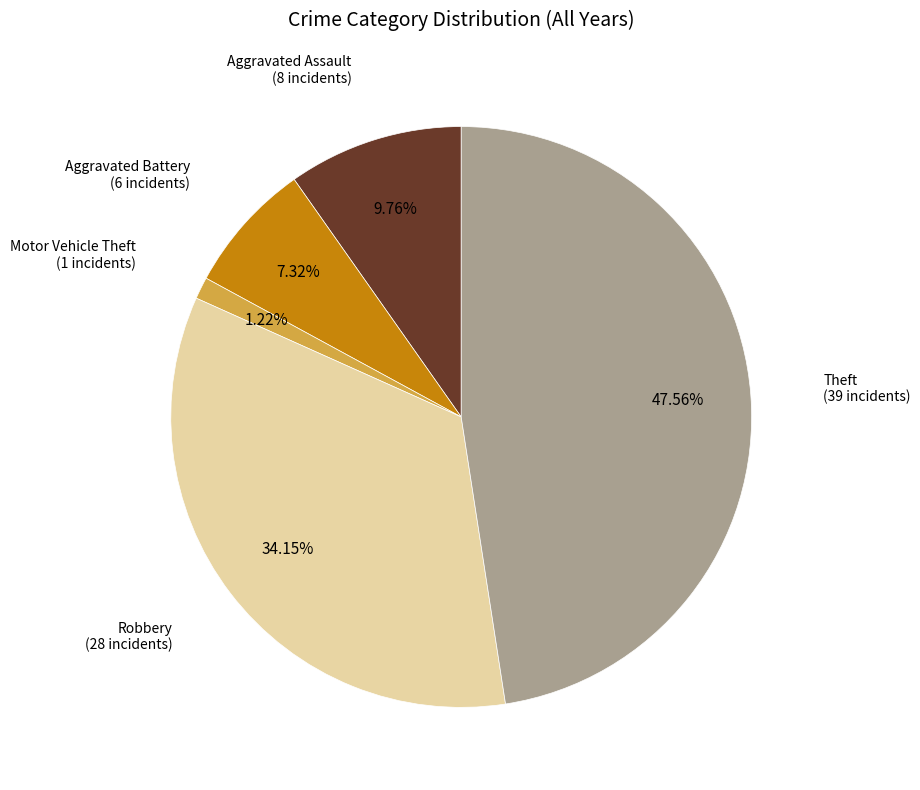

Does any single category account for the majority?

No